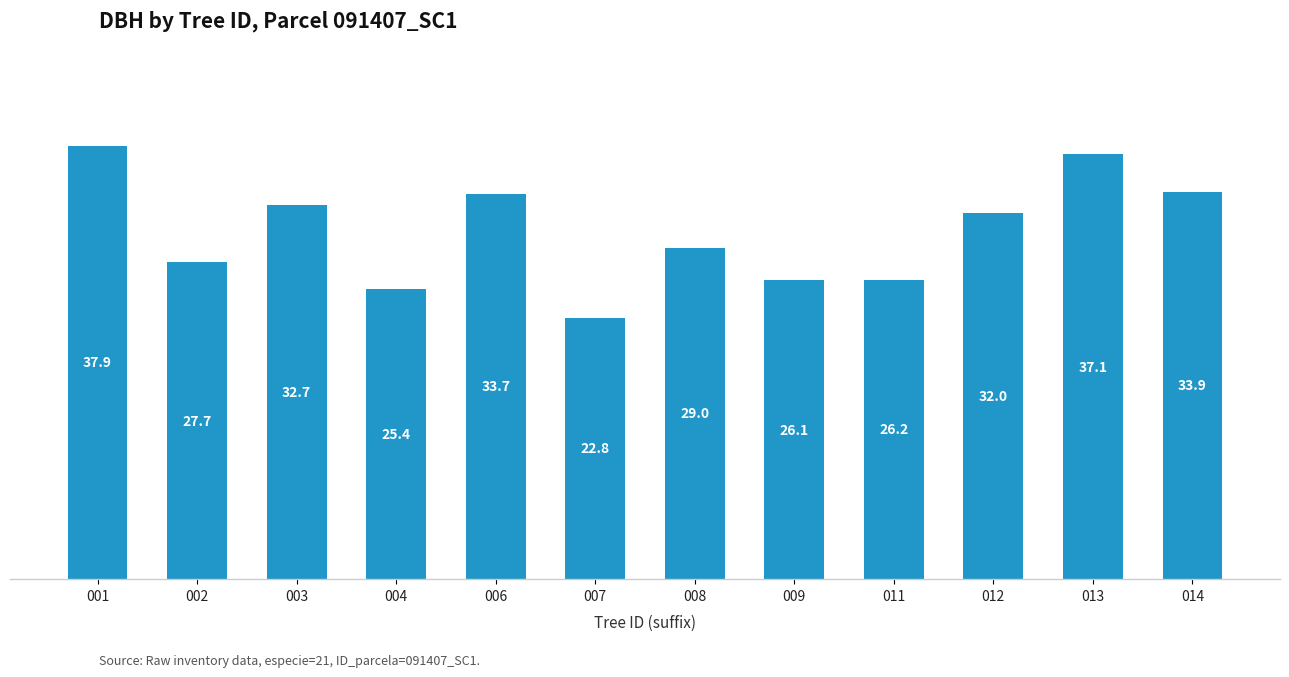

List the labels in order of value, smallest first.

007, 004, 009, 011, 002, 008, 012, 003, 006, 014, 013, 001